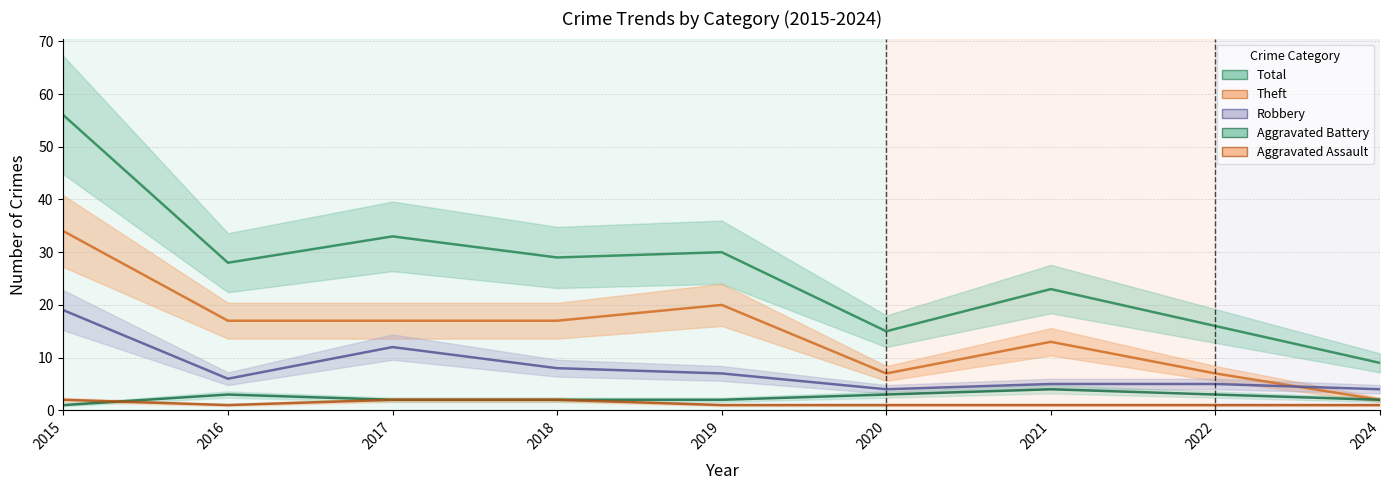

True or false: Aggravated Assault and Theft cross at least once.

False